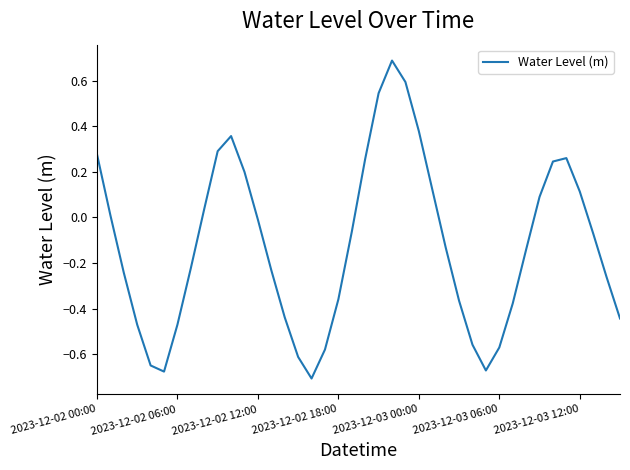

Does the chart have visible grid lines?

No